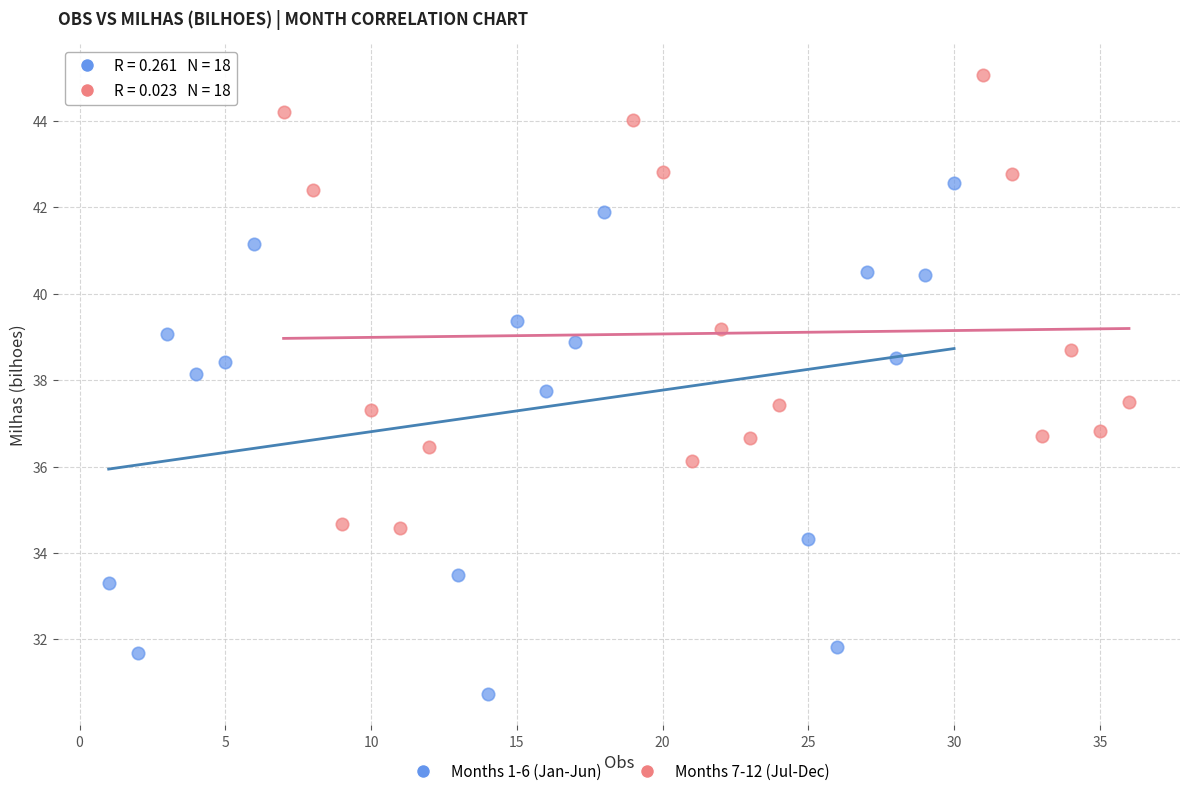

Which series has the largest Y range (max minus min)?

Months 1-6 (Jan-Jun)